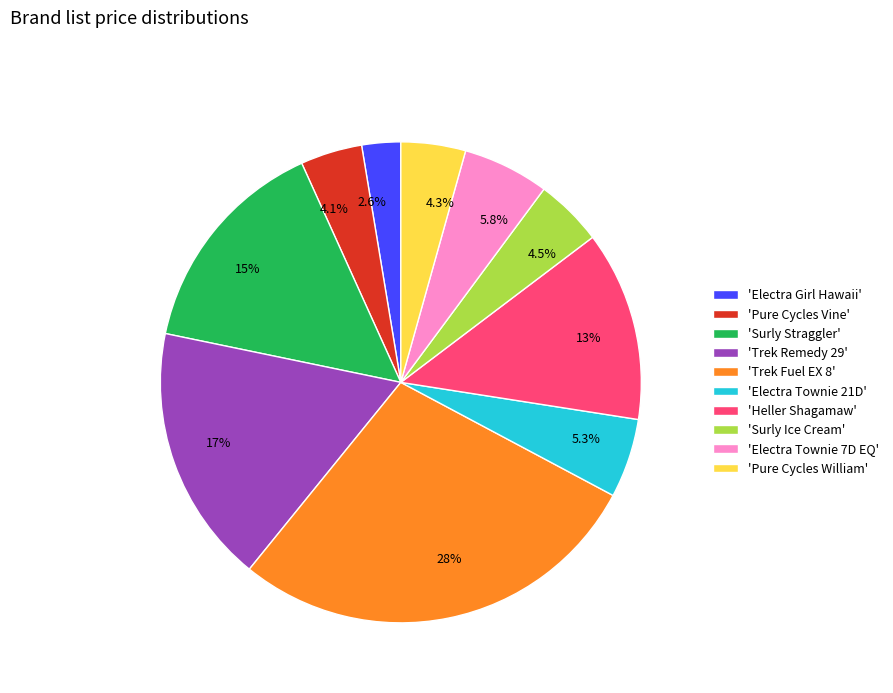

Does any single category account for the majority?

No